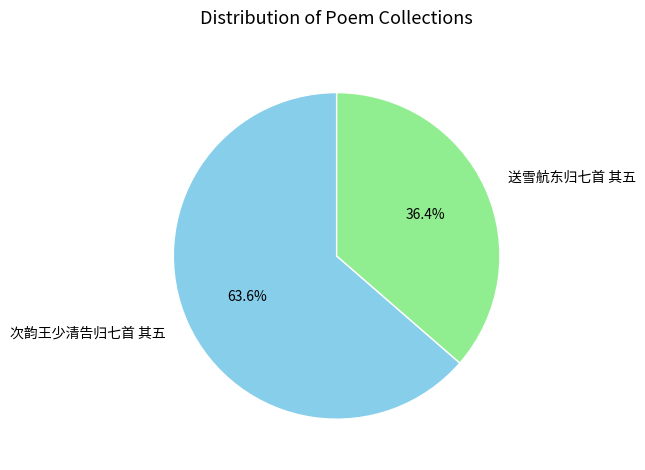

Which slice represents more than half of the pie?

次韵王少清告归七首 其五